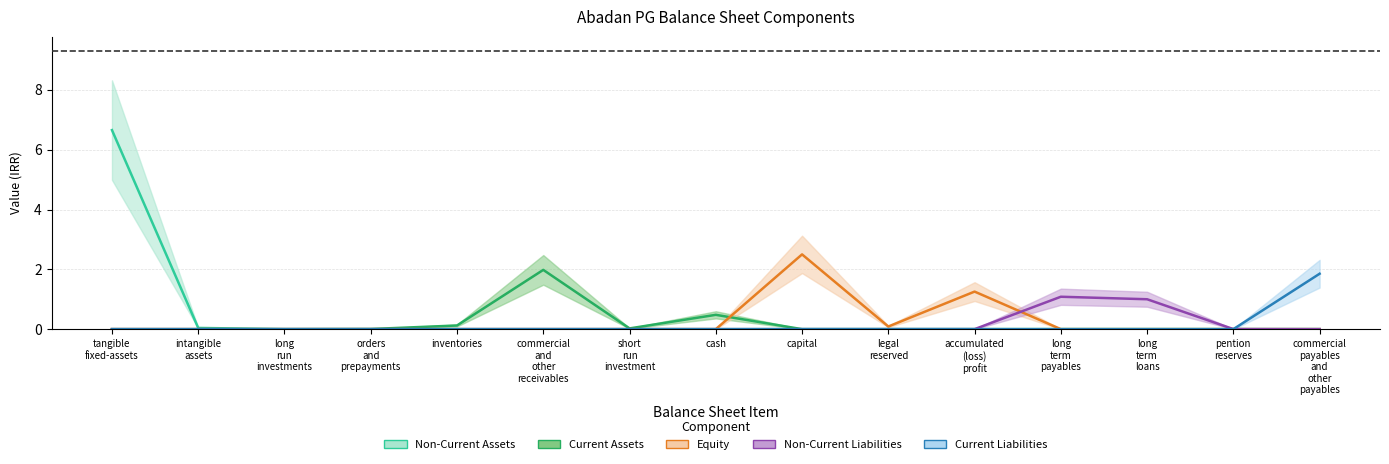

What position from the left is long run investments?

3